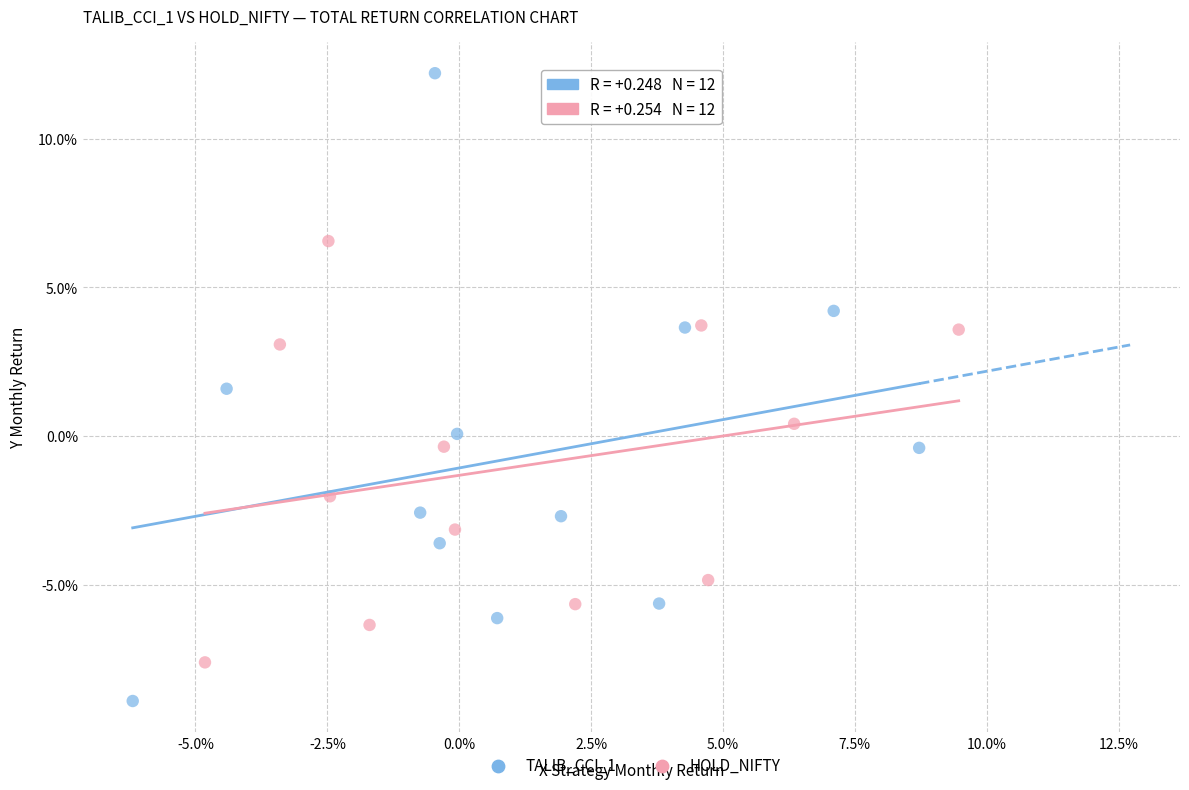

Which series has the widest spread of Y values?

TALIB_CCI_1